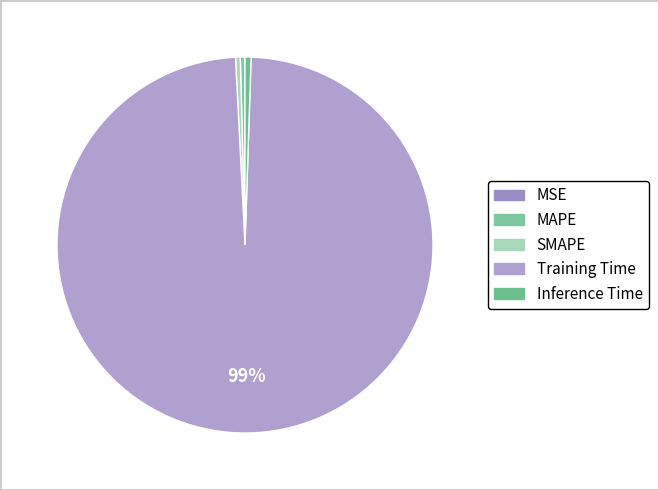

To the nearest percent, what is the average slice percentage?

20%